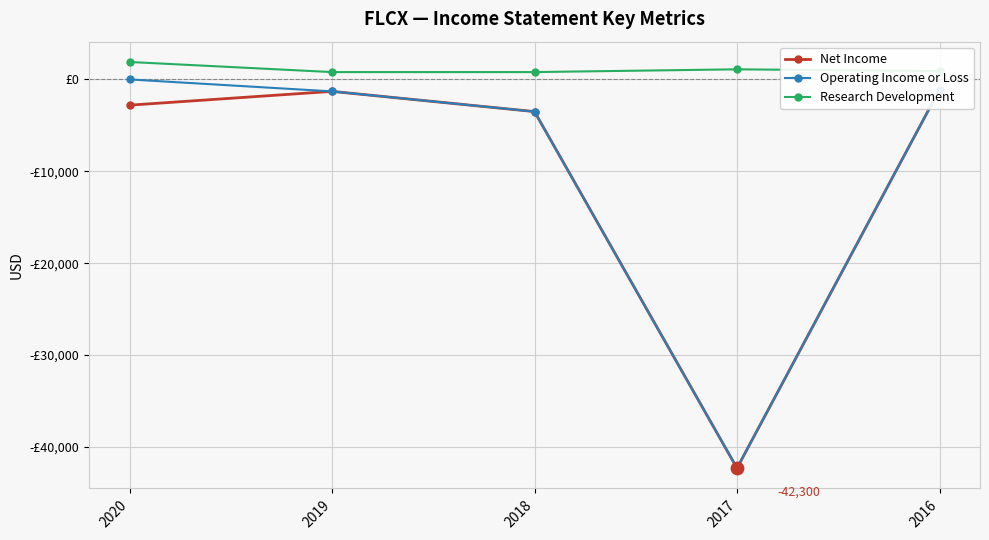

Which series reaches the minimum Y coordinate?

Net Income